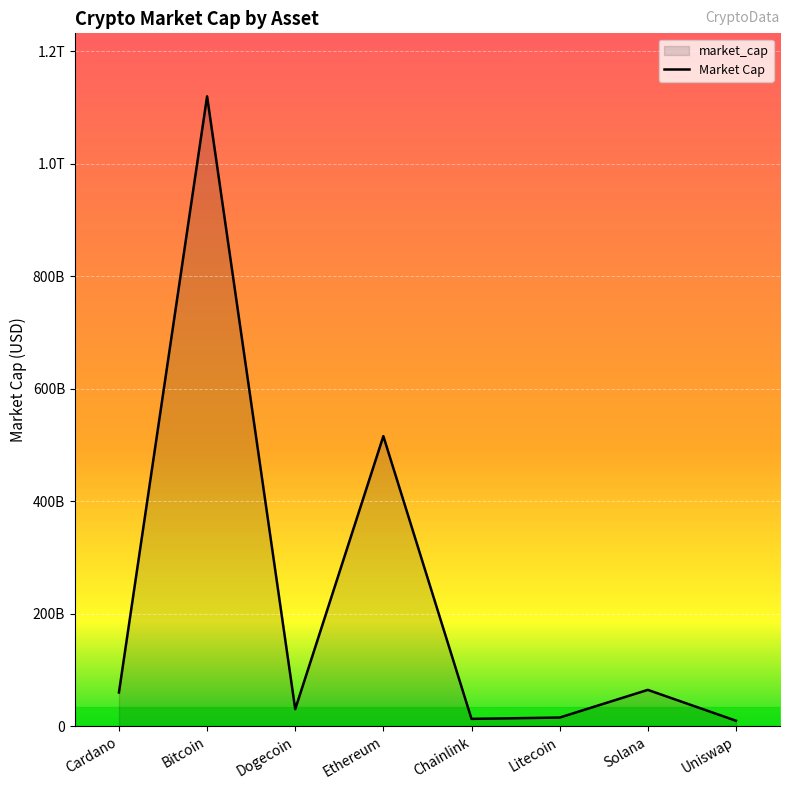

True or false: the data shows 515703134993 at Ethereum.

True